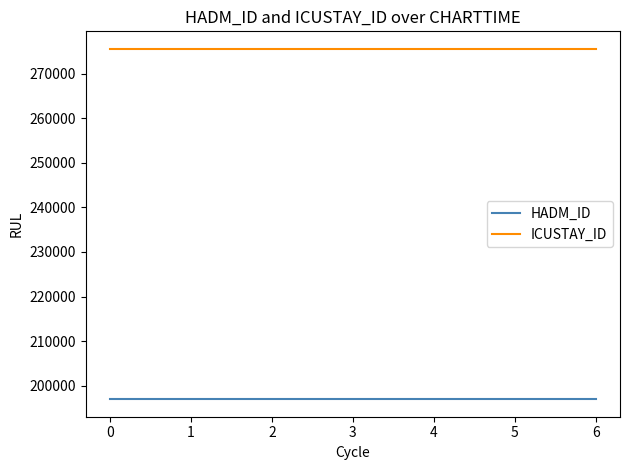

Reading left to right, transcribe all the data shown in this chart.

HADM_ID: 196936	196936	196936	196936	196936	196936	196936
ICUSTAY_ID: 275621	275621	275621	275621	275621	275621	275621